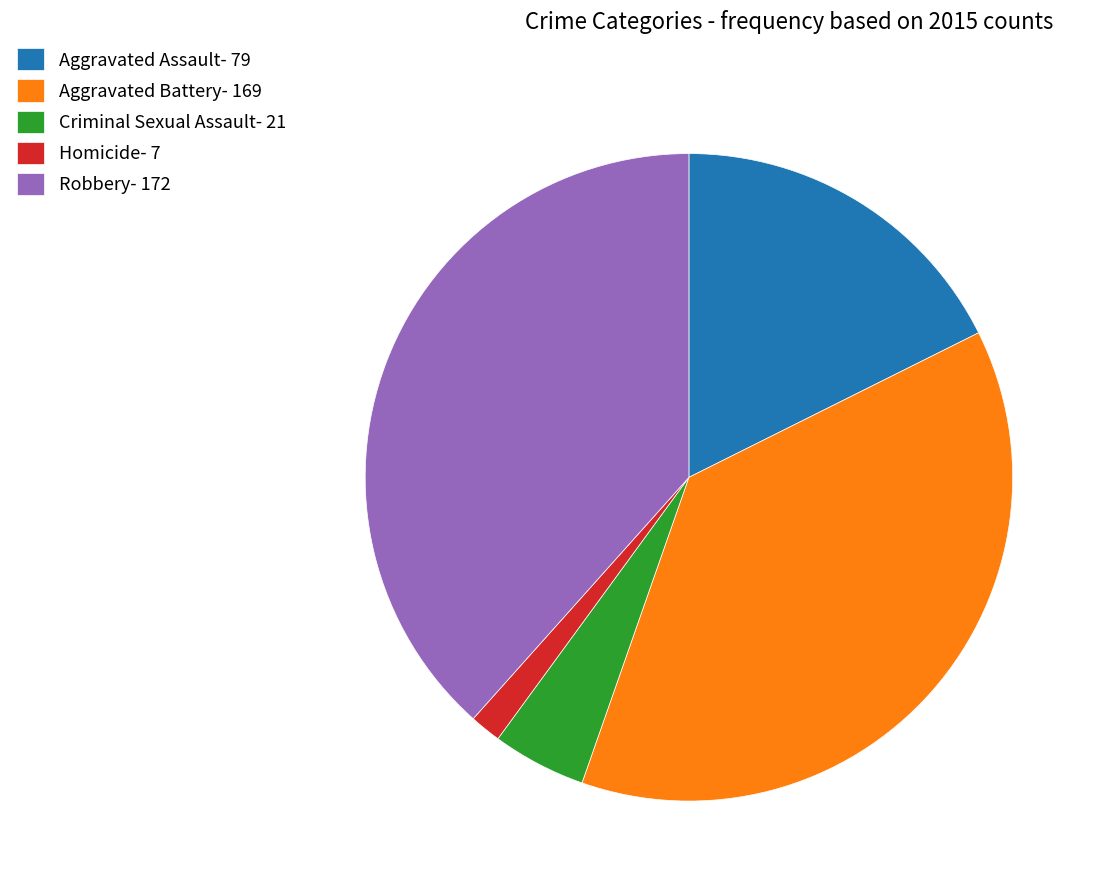

Count the number of slices in the pie.

5